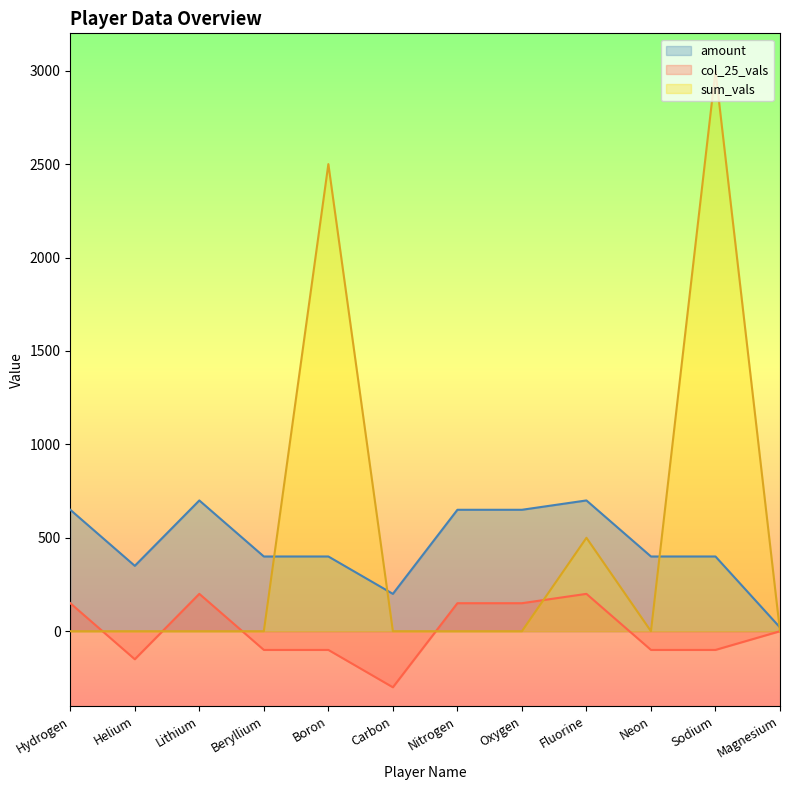

Where is the first local minimum for sum_vals?

Neon